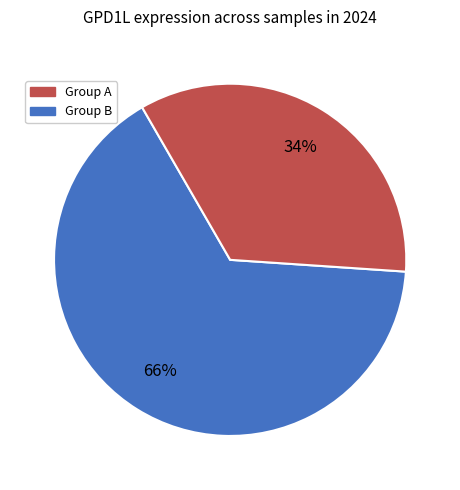

To the nearest percent, what is the average slice percentage?

50%